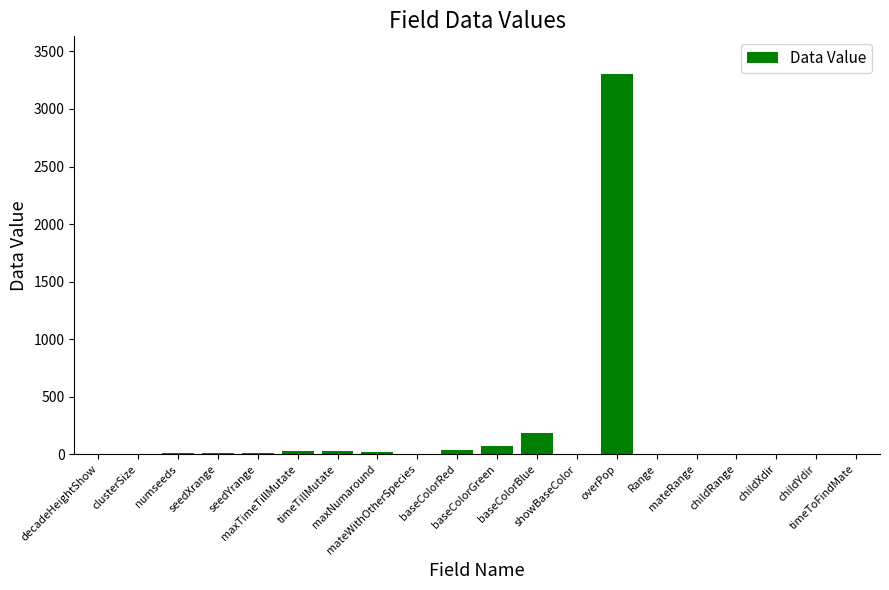

Count the number of data series in this chart.

1